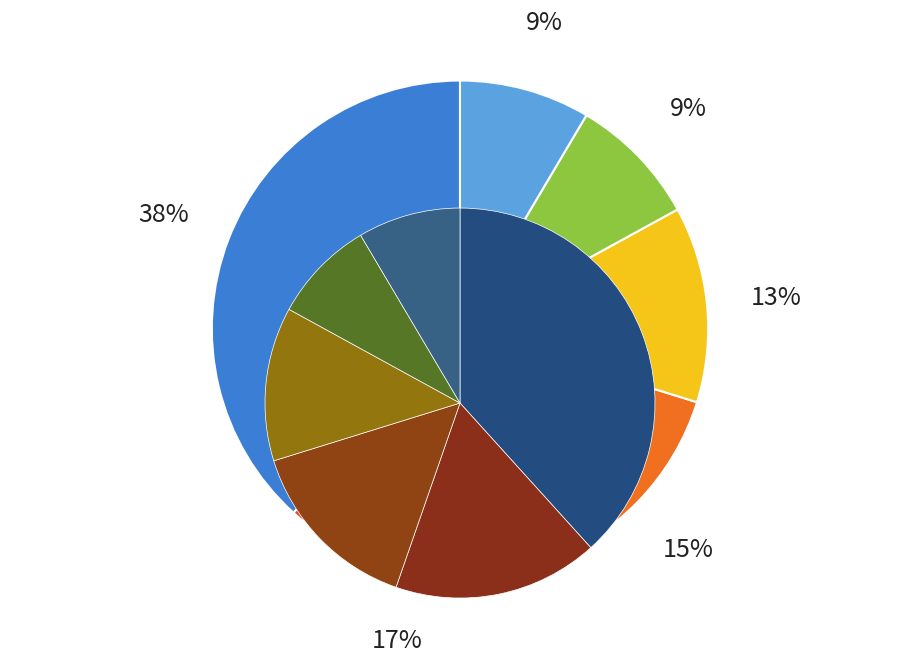

How many slices are in this pie chart?

12